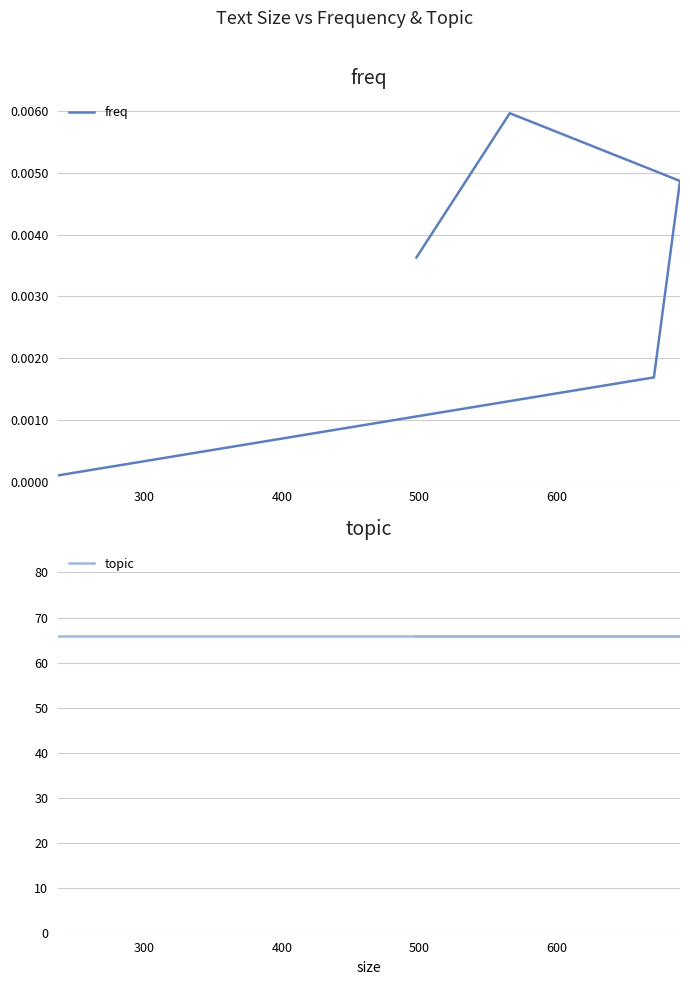

True or false: topic has more than 0 points higher than both neighbors.

False